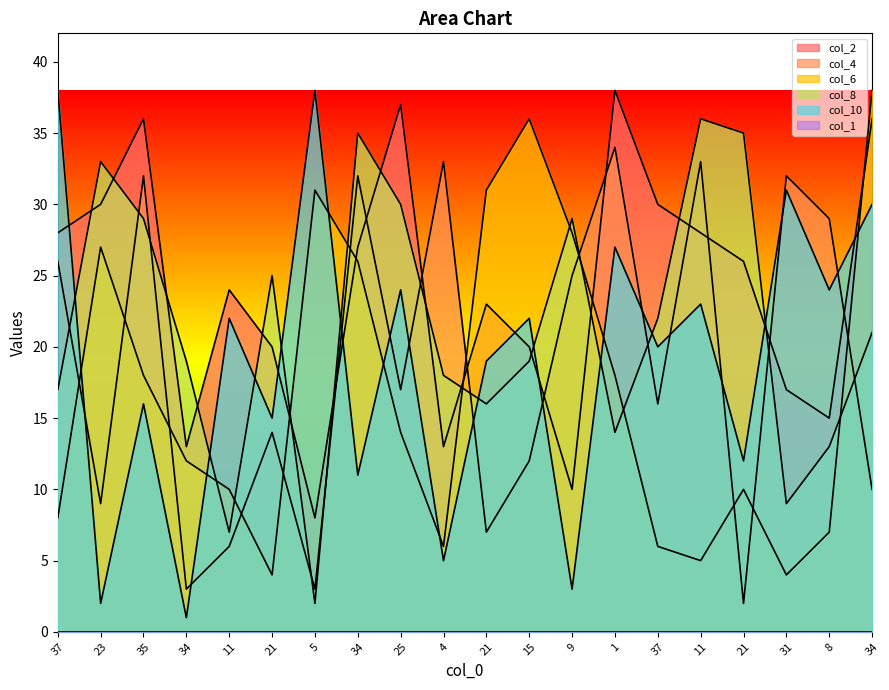

The col_2 series shows 8 at 21. True or false?

False